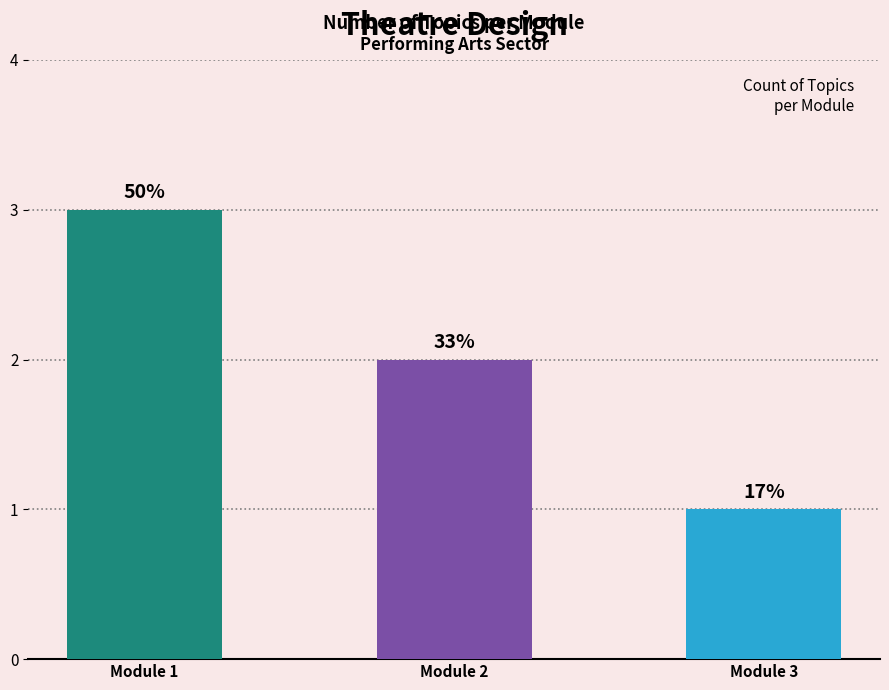

Does the chart contain any negative values?

No